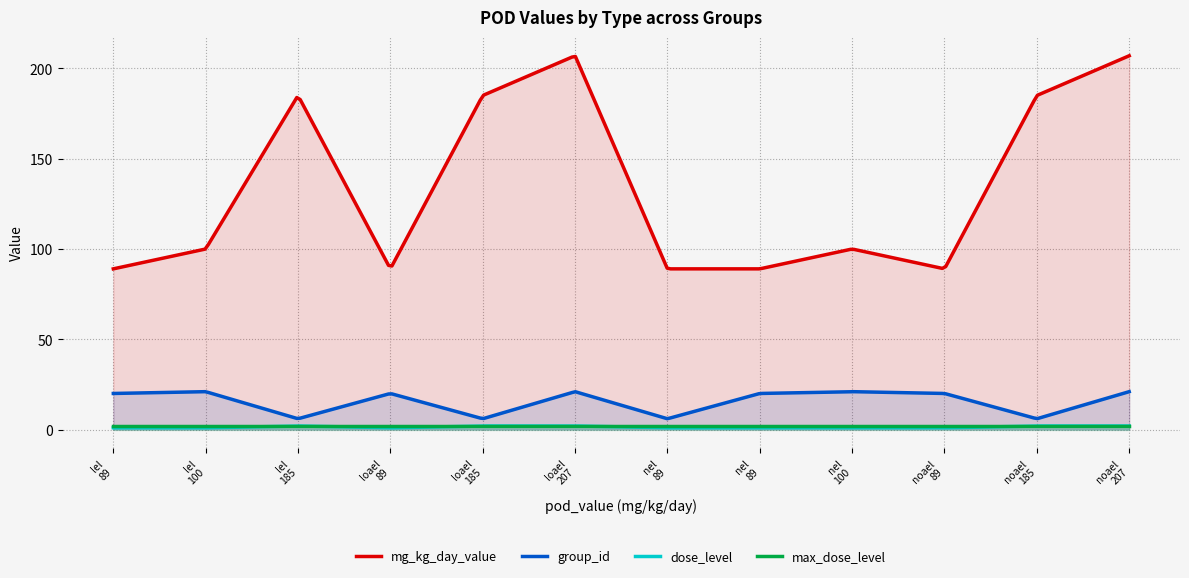

The value of mg_kg_day_value at 89 is 89. True or false?

True